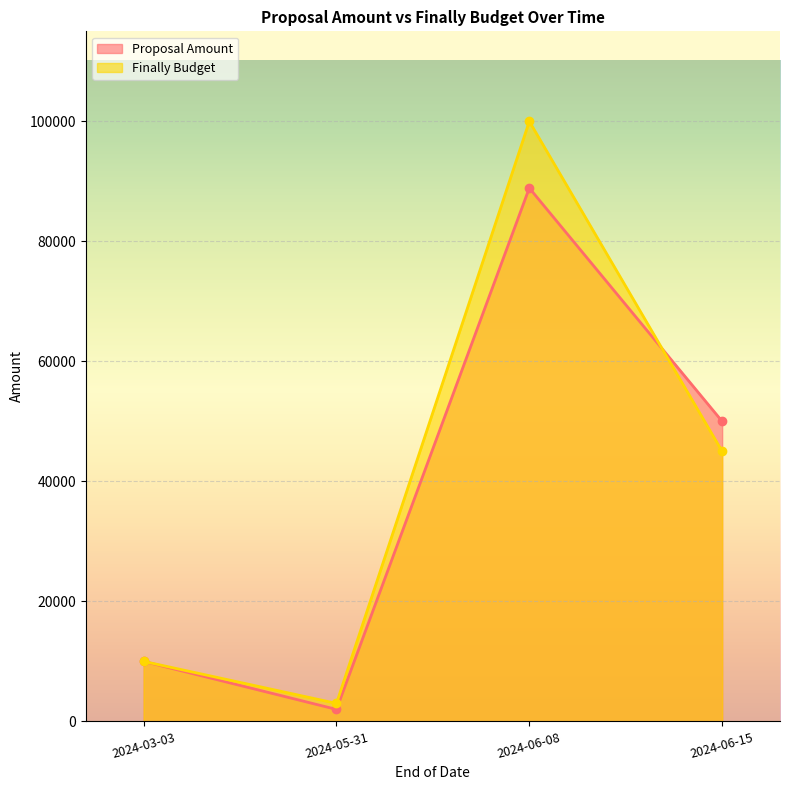

What is the label of the 3rd point from the right?

2024-05-31